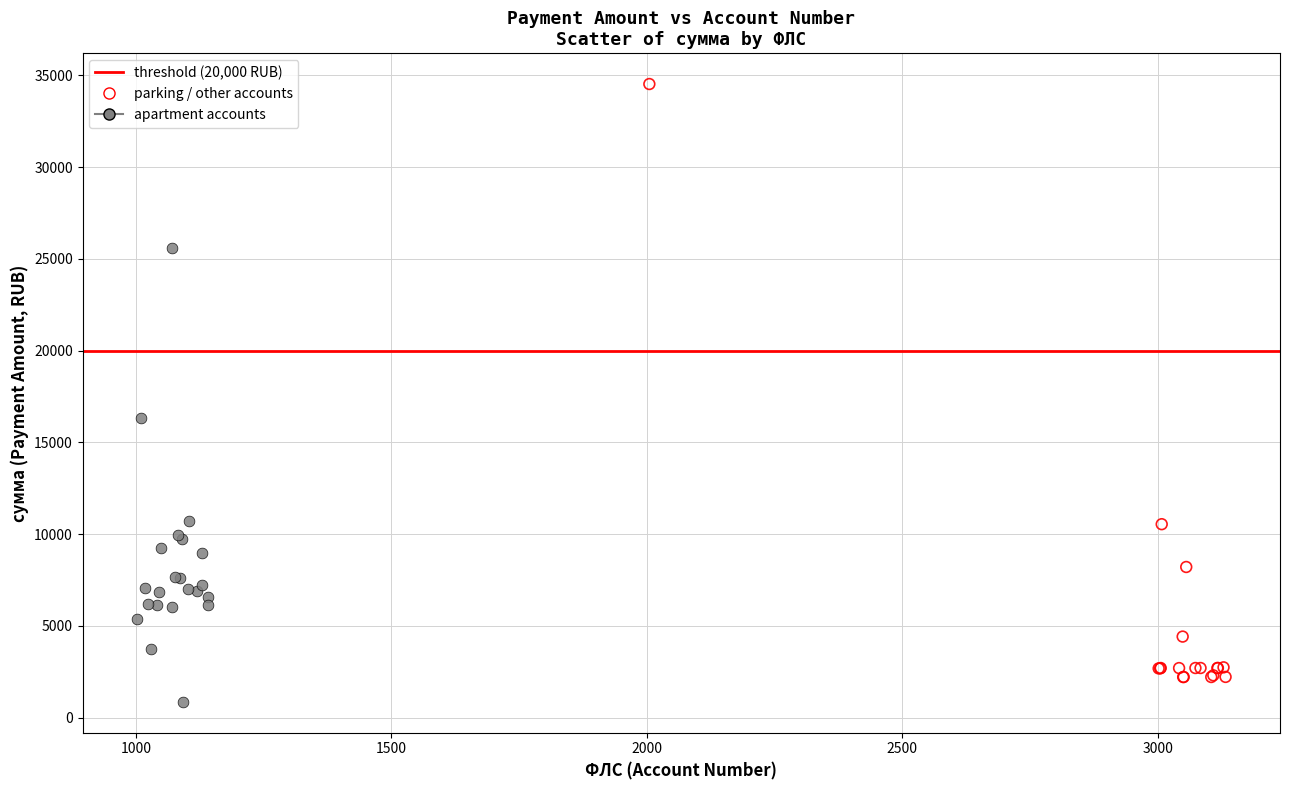

Which series has the largest Y range (max minus min)?

parking / other accounts